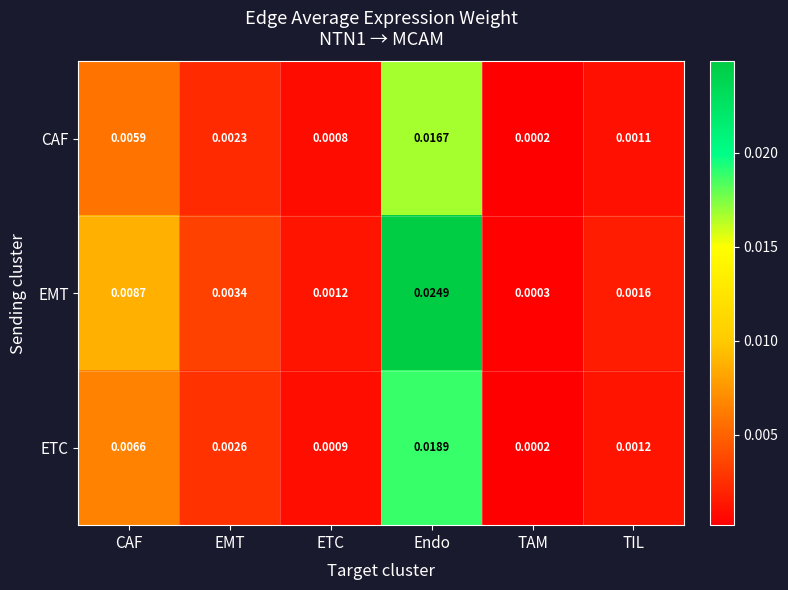

Which series changed the most between CAF and TIL?

EMT